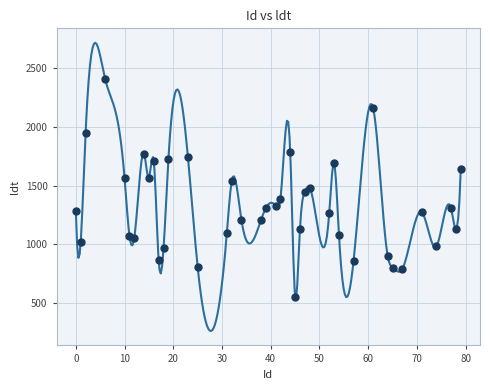

What is the range of X values (max minus min)?

79